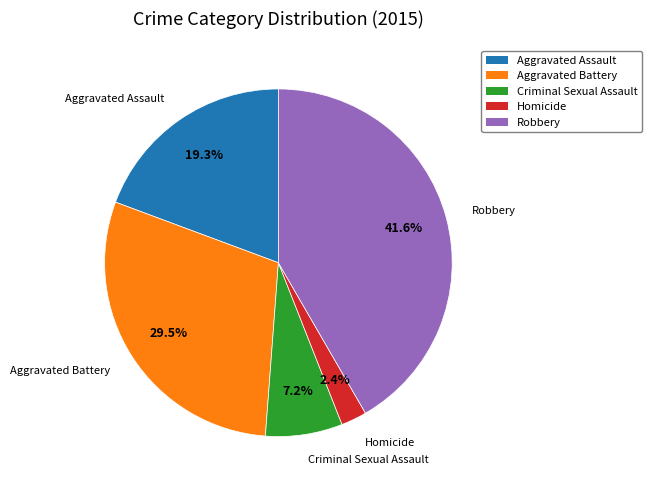

Combined, do Aggravated Battery and Criminal Sexual Assault account for over 50%?

No